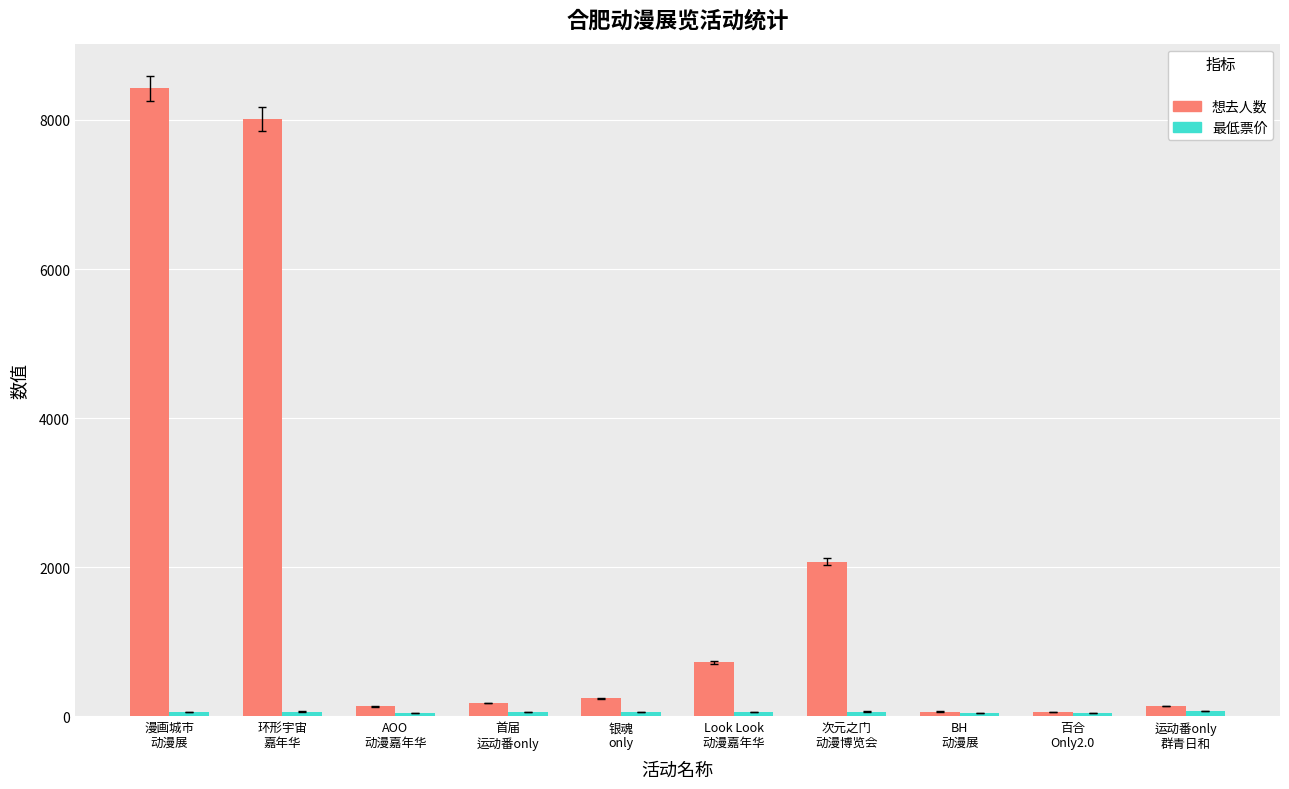

How many distinct data groups are displayed?

2